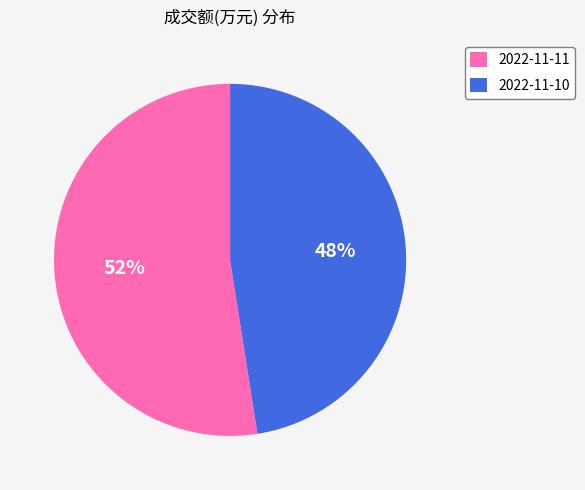

Count the number of slices in the pie.

2